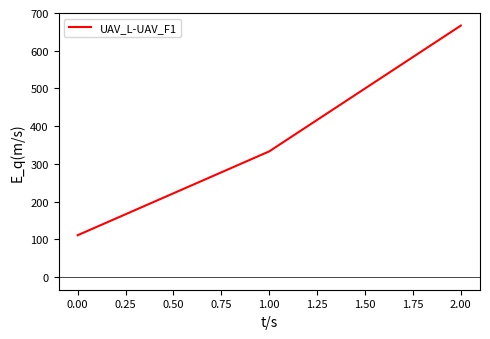

What is the difference between the values at 0.00 and 2.00?

555.6